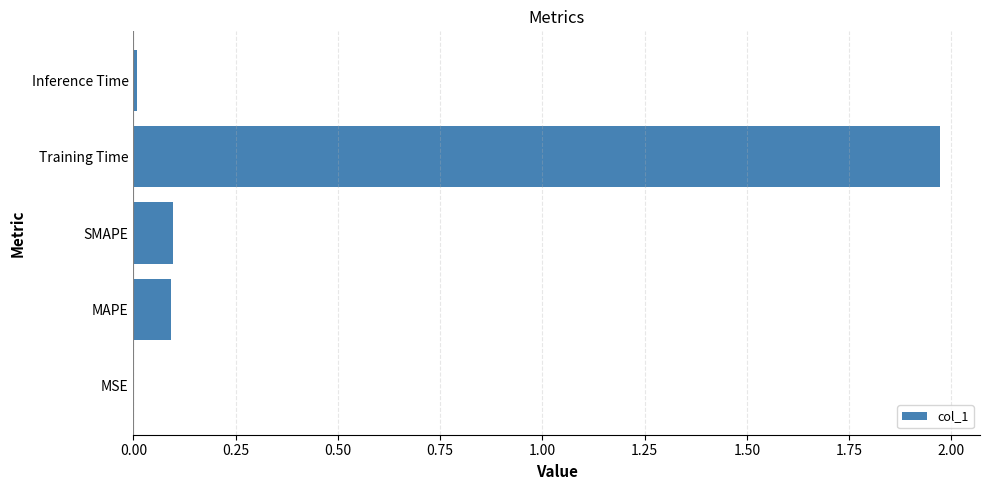

What is the sum of all values?

2.2